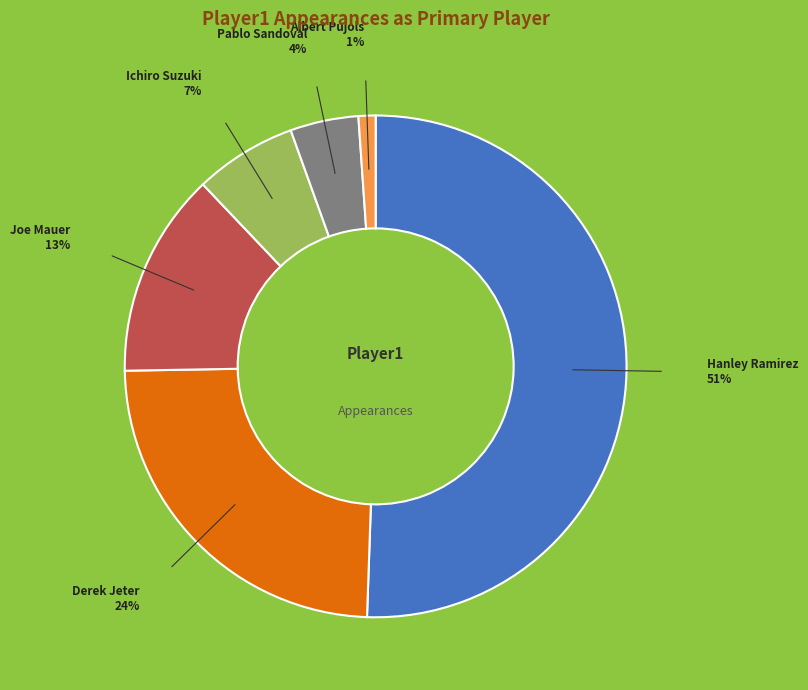

Is there a majority slice in this chart?

Yes